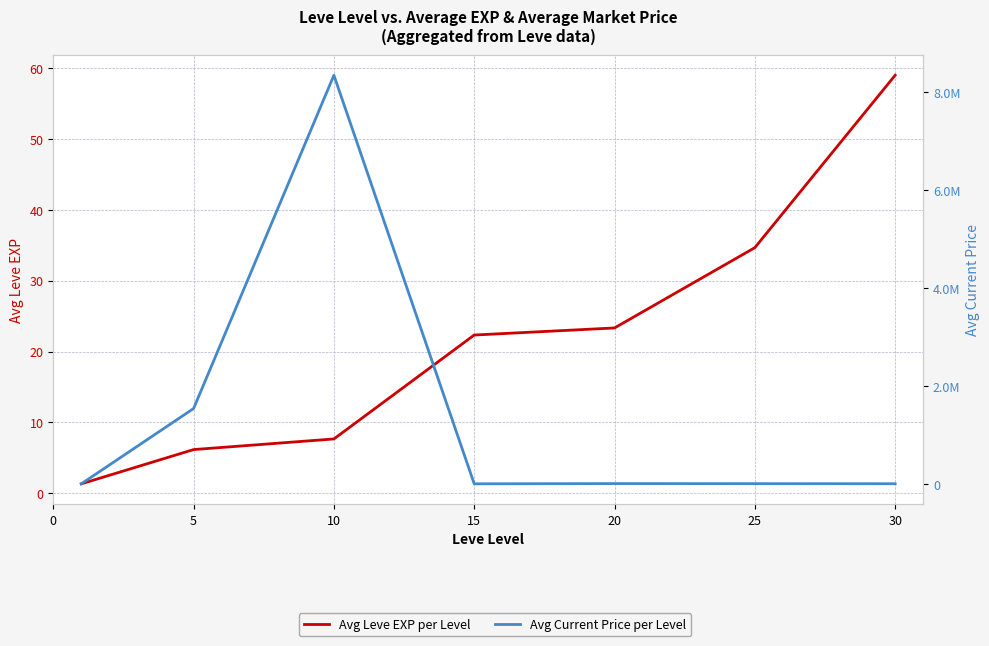

At which category does the chart reach its peak across all series?

10